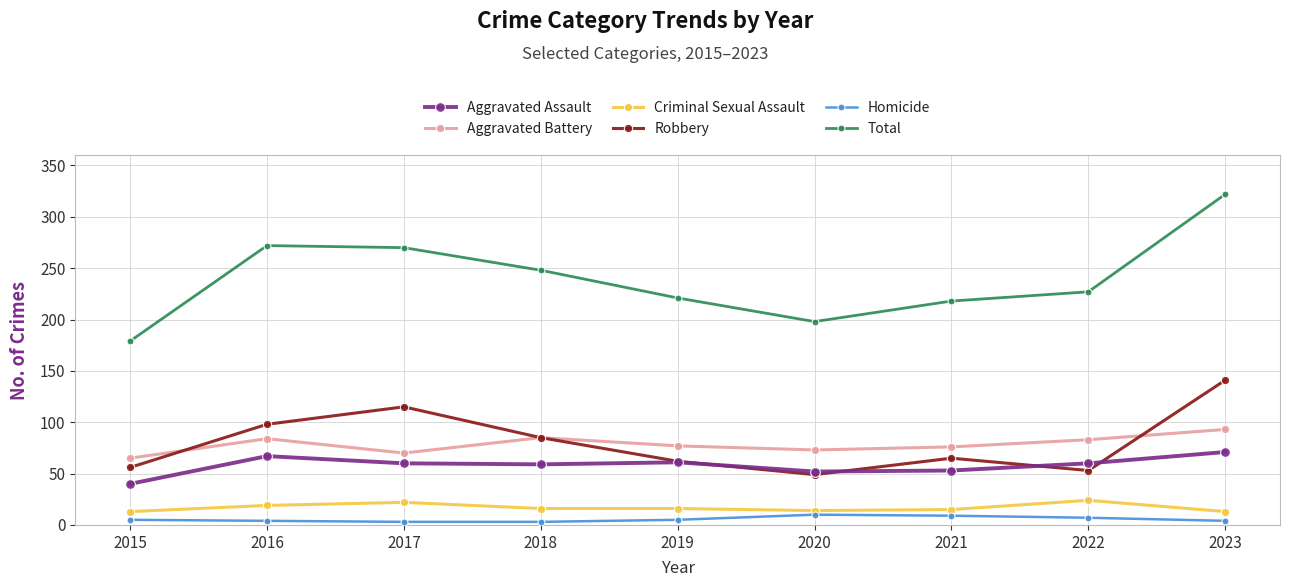

What is the value of the Aggravated Assault point at the 9th from the left?

71